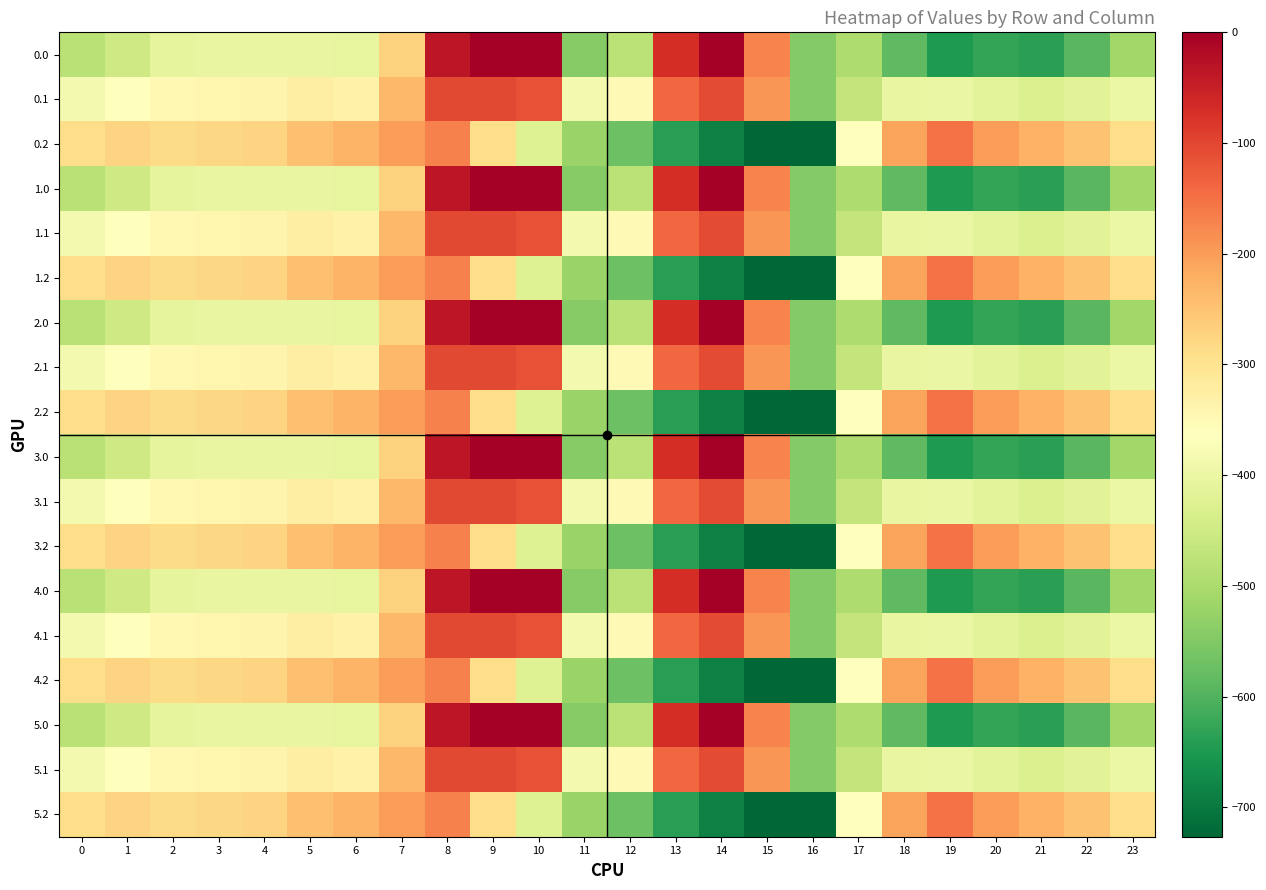

What is the total value across all series at 11?

-8697.8